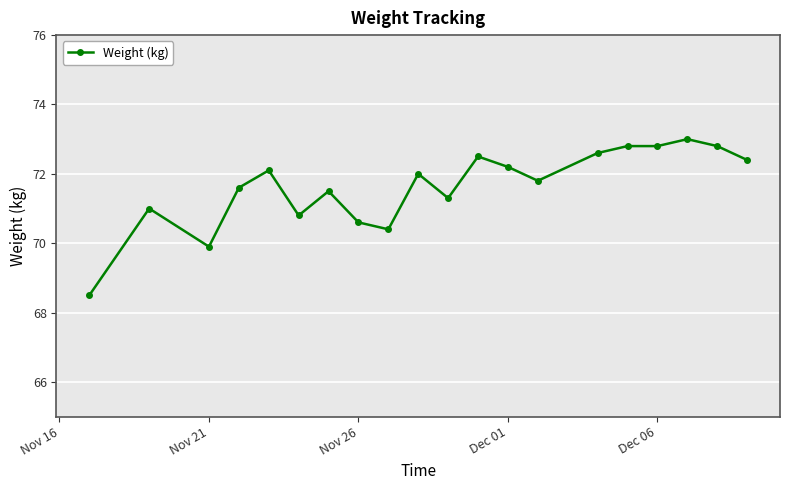

How many data points are less than 72?

10